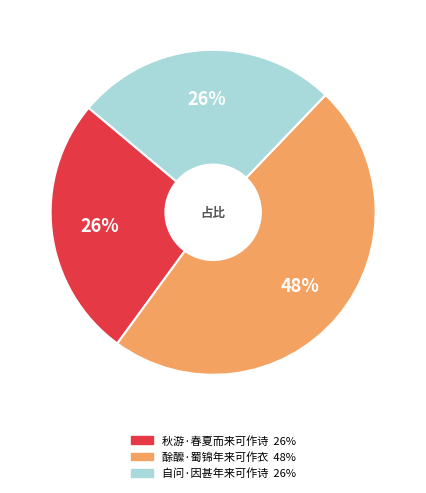

Does any single category account for the majority?

No